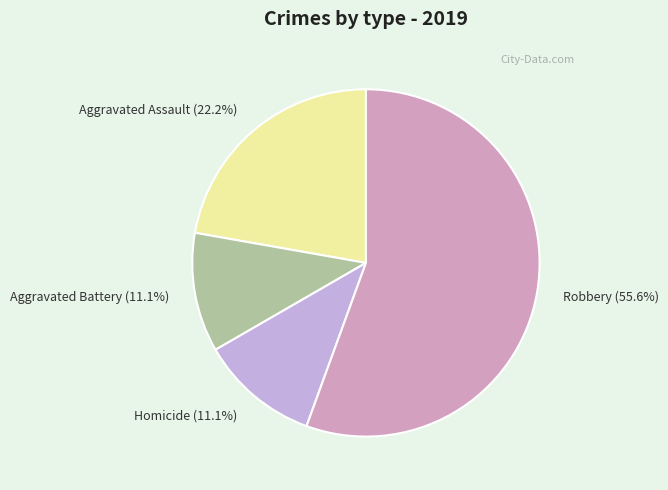

Which category accounts for the majority?

Robbery